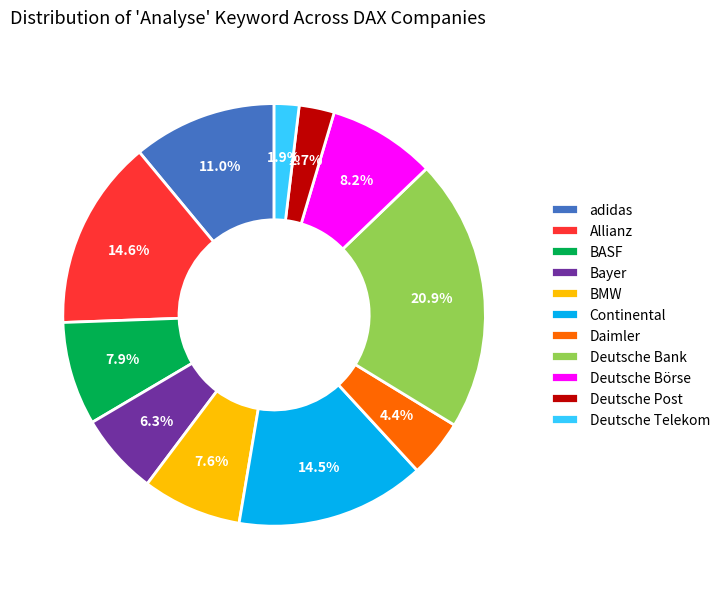

Which category has the smallest portion of the pie?

Deutsche Telekom